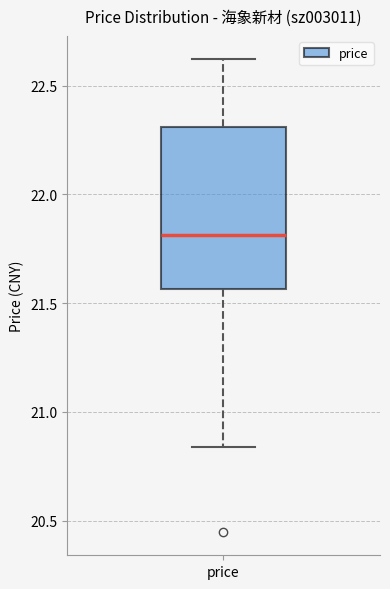

Where is the upper edge of the box for price on the y-axis? The values are not printed on the chart, so give them approximately, as read against the axis.

22.30